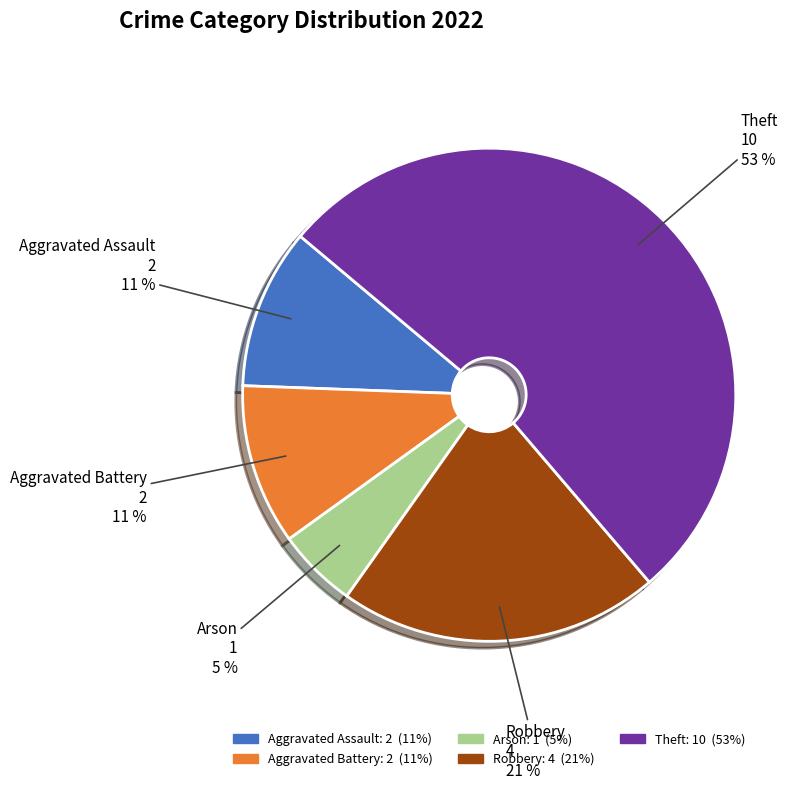

Between Aggravated Assault and Arson, which is larger?

Aggravated Assault